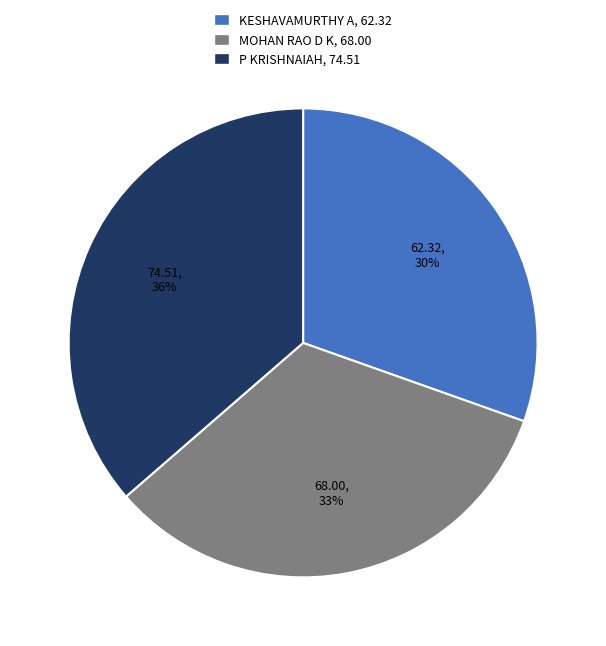

The KESHAVAMURTHY A slice represents 20% of the pie. True or false?

False